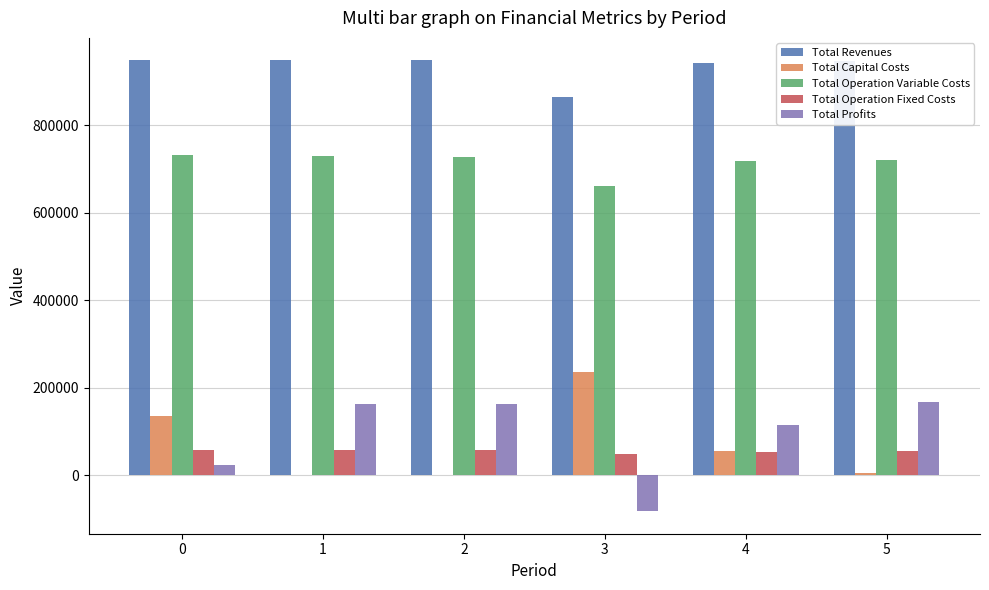

What is the sum of all Total Profits values?

547132.0